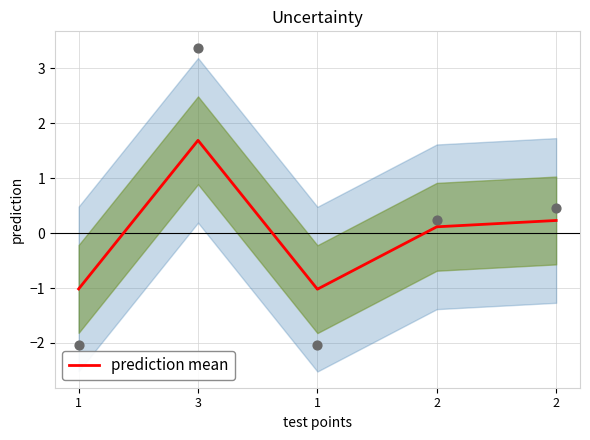

What is the change in value from 3 to 1?

-2.7